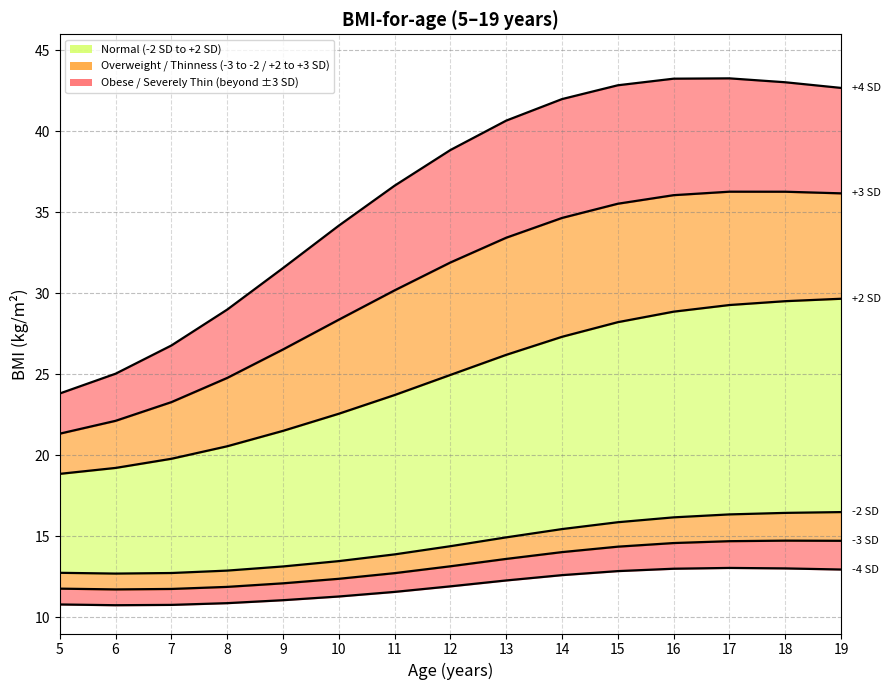

What is the minimum value for SD4neg?

10.7